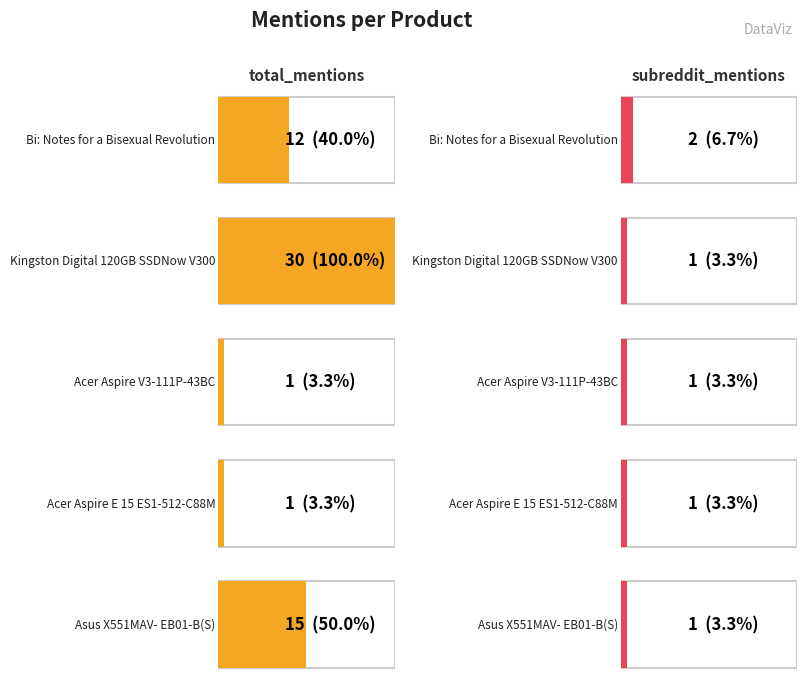

Rank the series by their maximum value, from lowest to highest.

subreddit_mentions, total_mentions